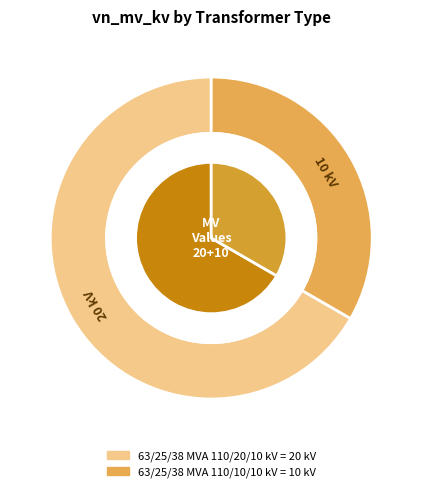

To the nearest percent, what is the difference between the 63/25/38 MVA 110/10/10 kV and 63/25/38 MVA 110/20/10 kV slice percentages?

33%